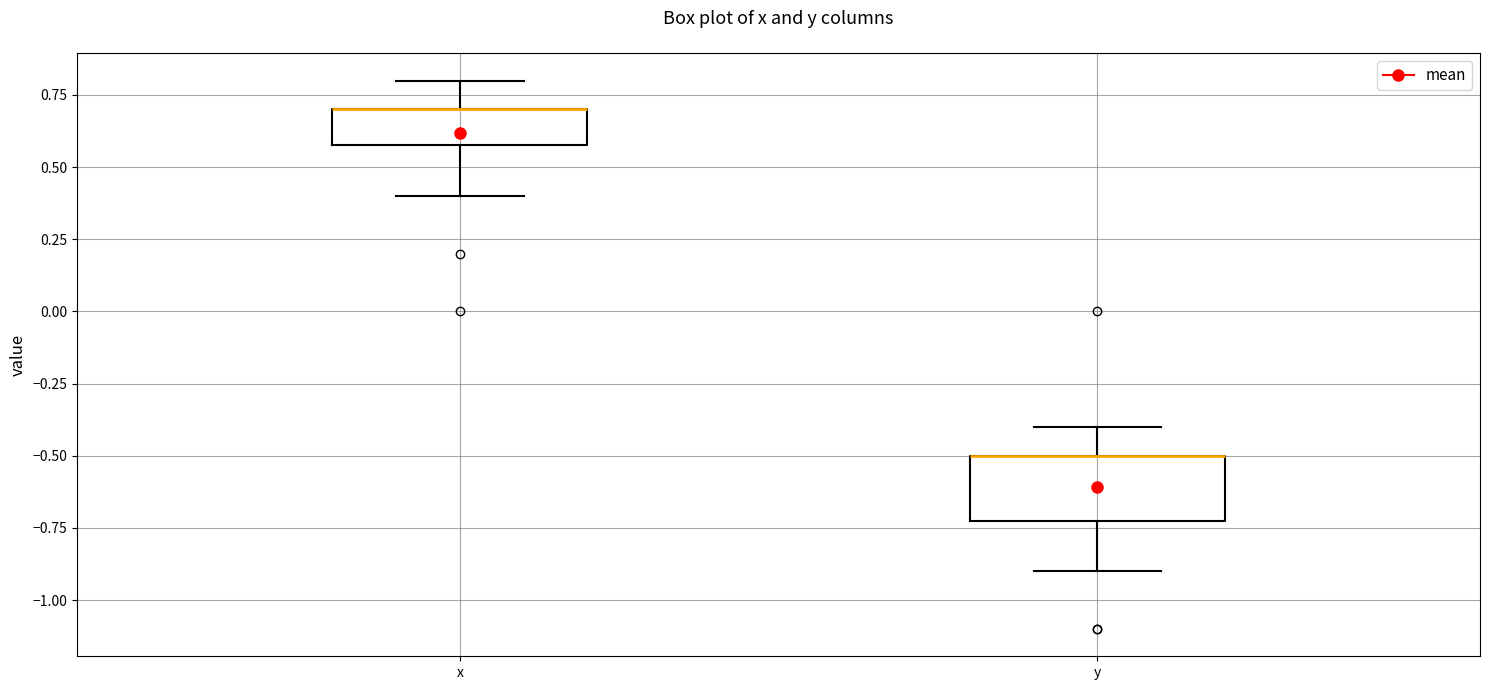

Where is the lower edge of the box for x on the y-axis? The values are not printed on the chart, so give them approximately, as read against the axis.

0.6